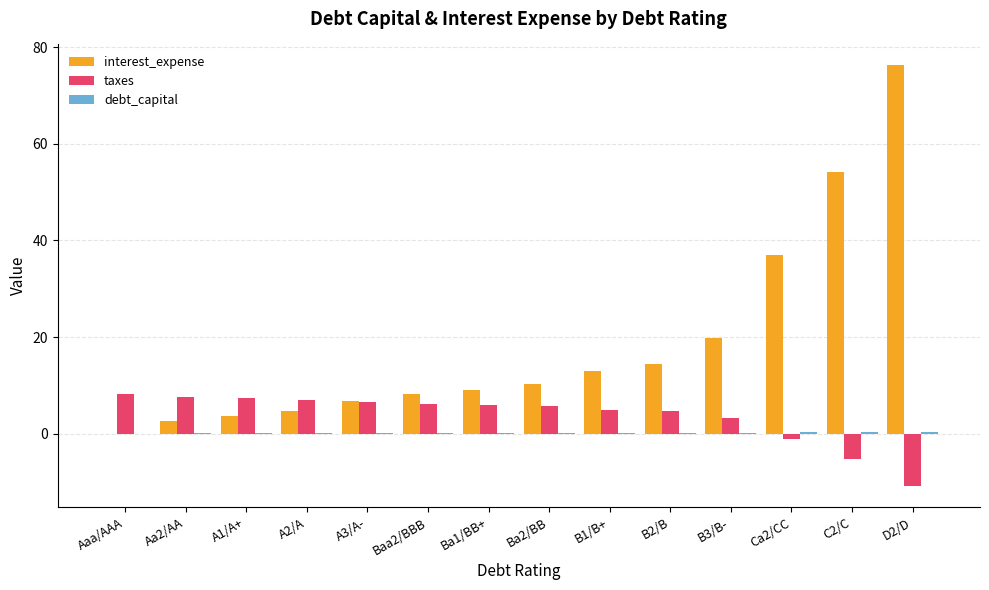

At which category does the chart reach its peak across all series?

D2/D